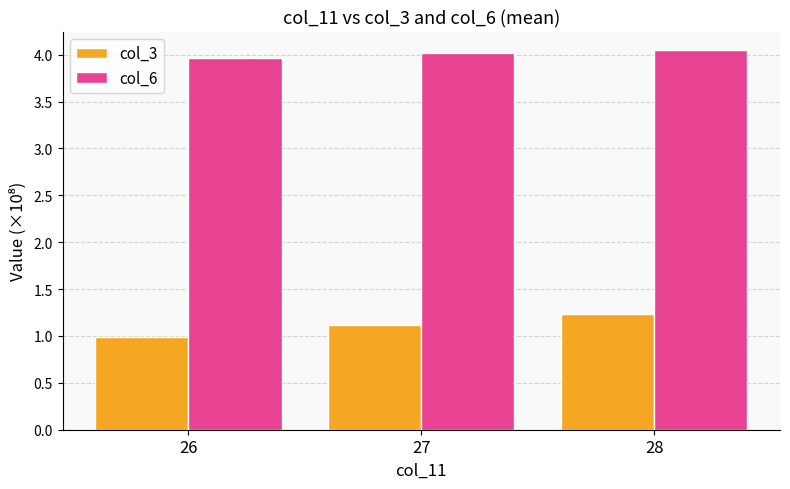

At which category does the chart reach its minimum across all series?

26